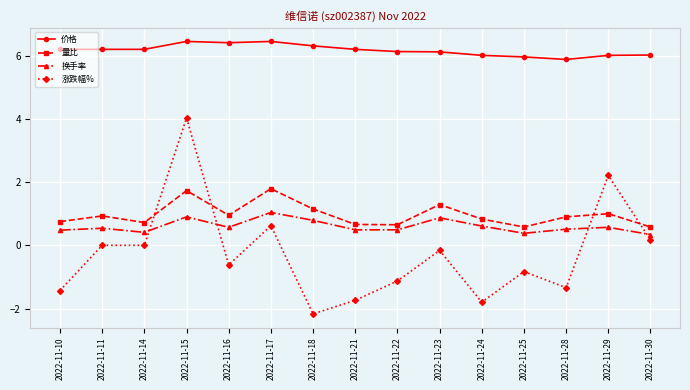

True or false: 涨跌幅% has a value of -2.2 at 2022-11-18.

True